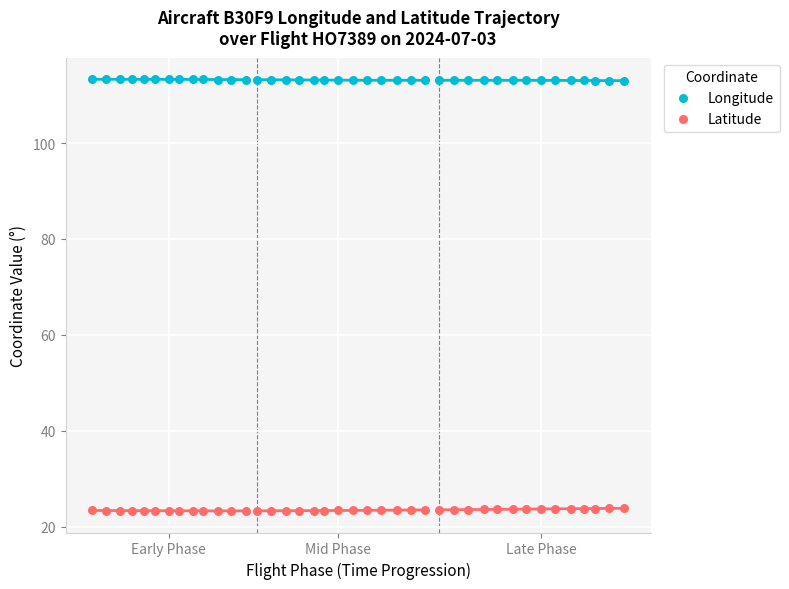

What are all the series names shown in the legend?

Longitude, Latitude